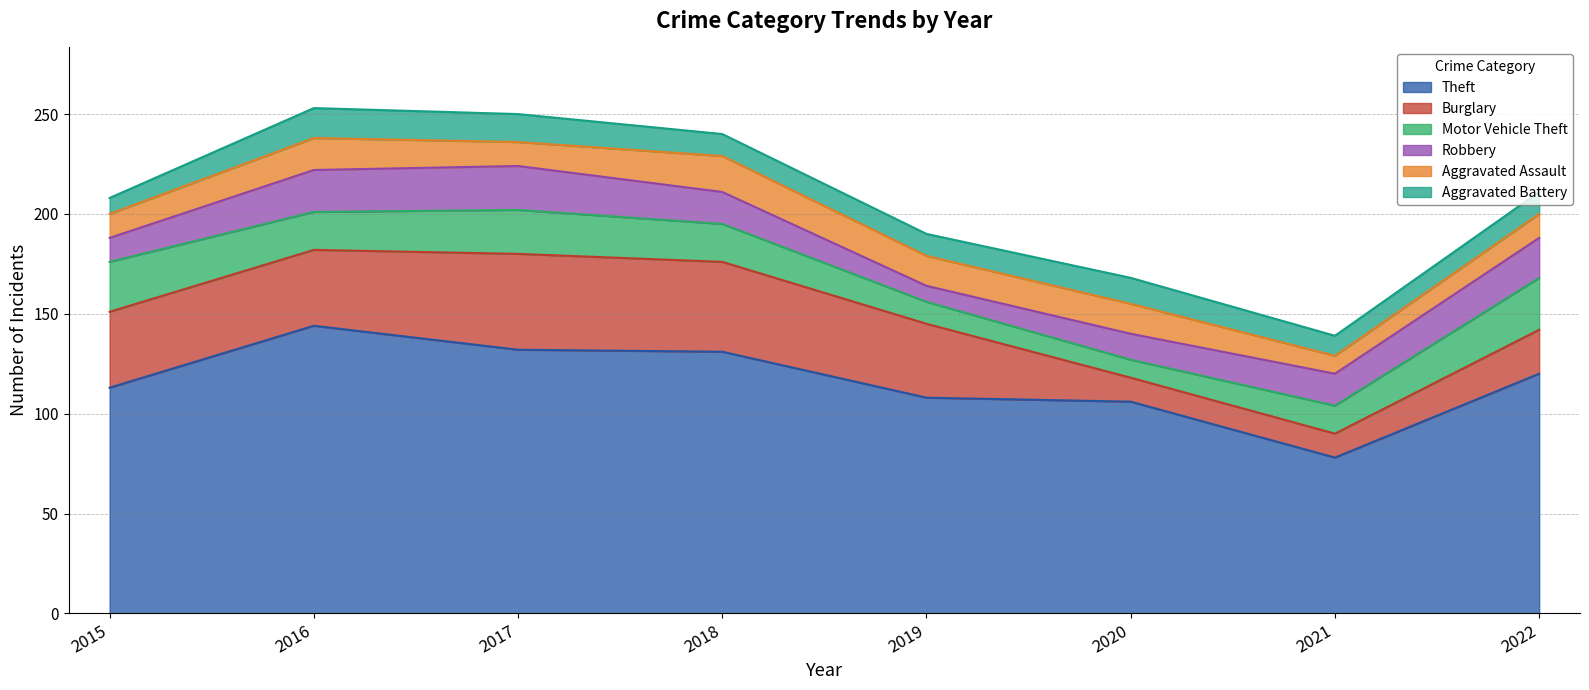

How many data points in Theft are less than 120?

4